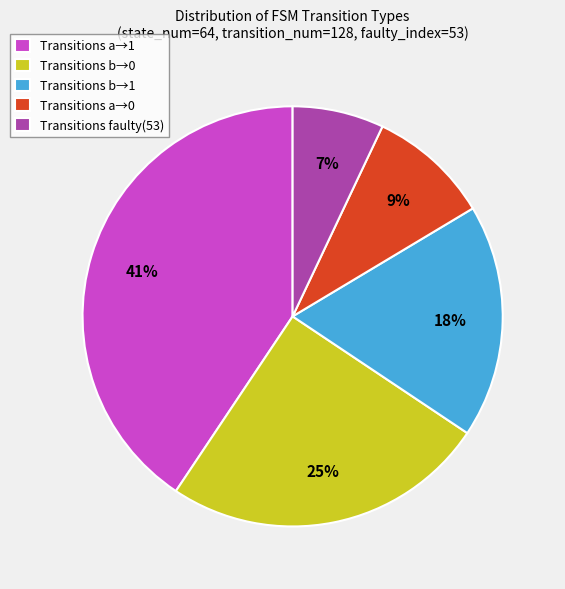

Does any single category account for the majority?

No